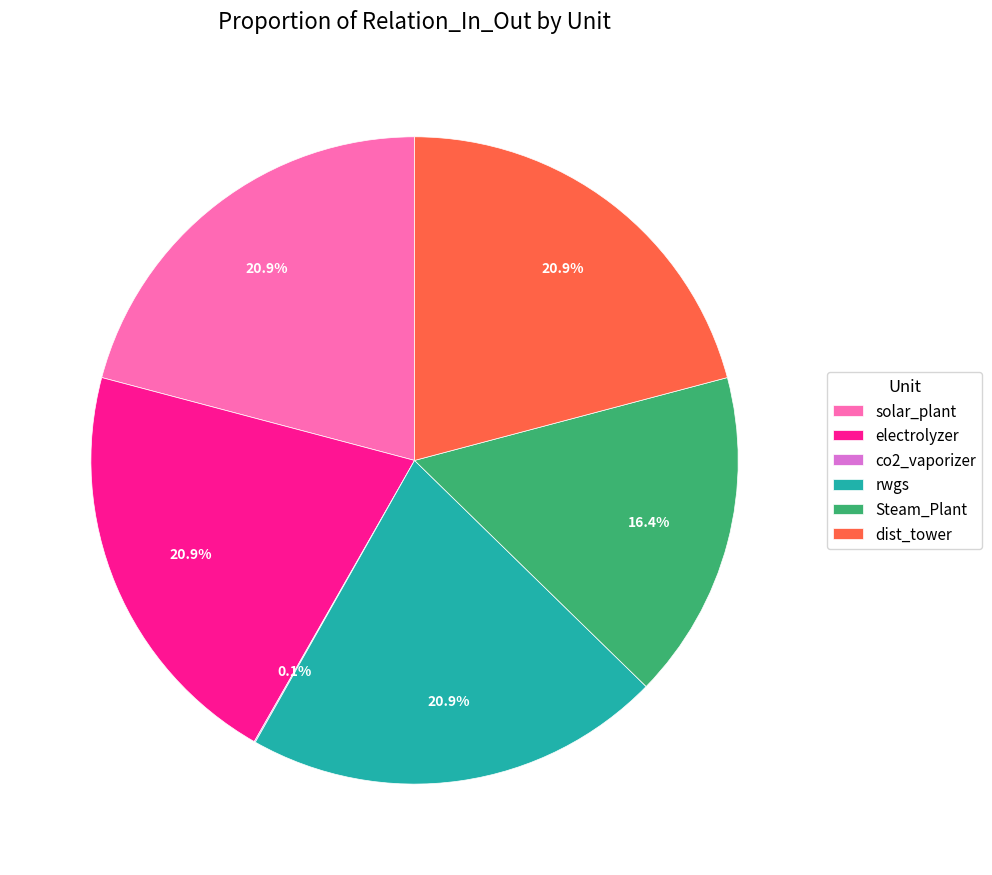

Does electrolyzer account for over 50% of the chart?

No